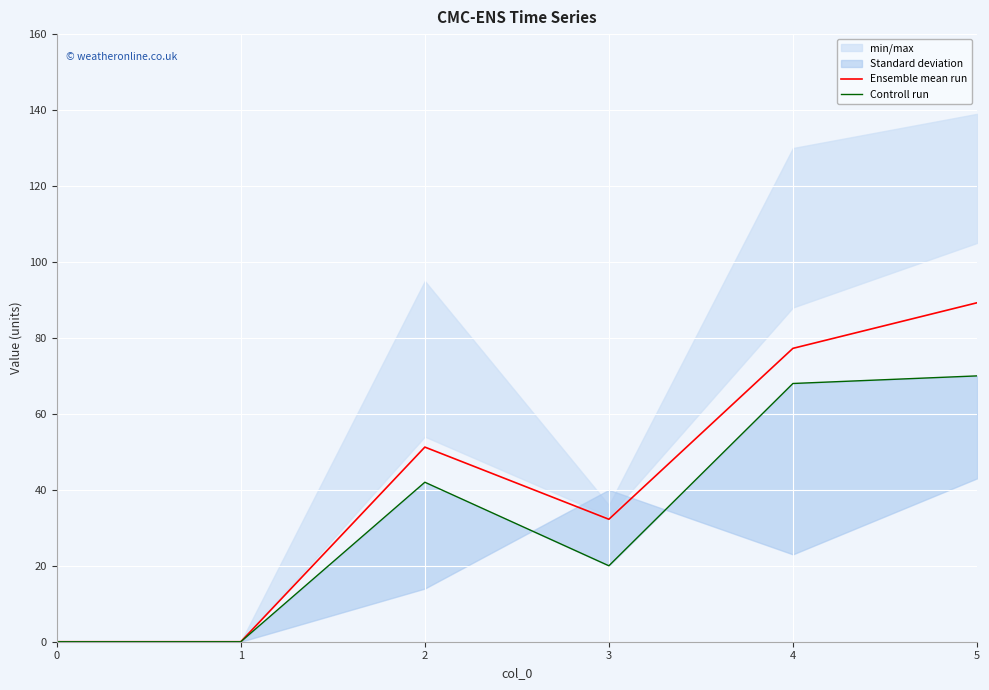

Where is the first local minimum for Controll run?

3